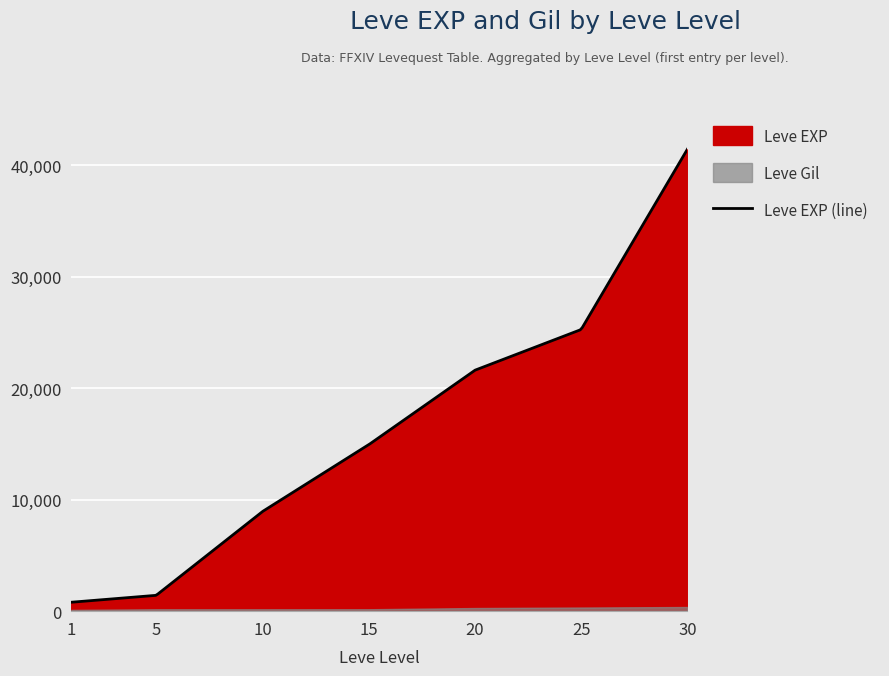

Is the value of Leve EXP at 20 greater than the value of Leve Gil at 15?

Yes